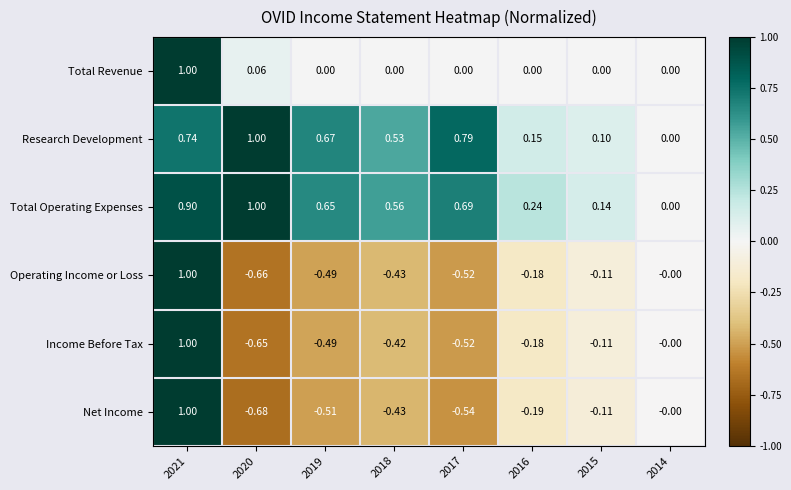

Which series has the largest total across all categories?

Total Operating Expenses